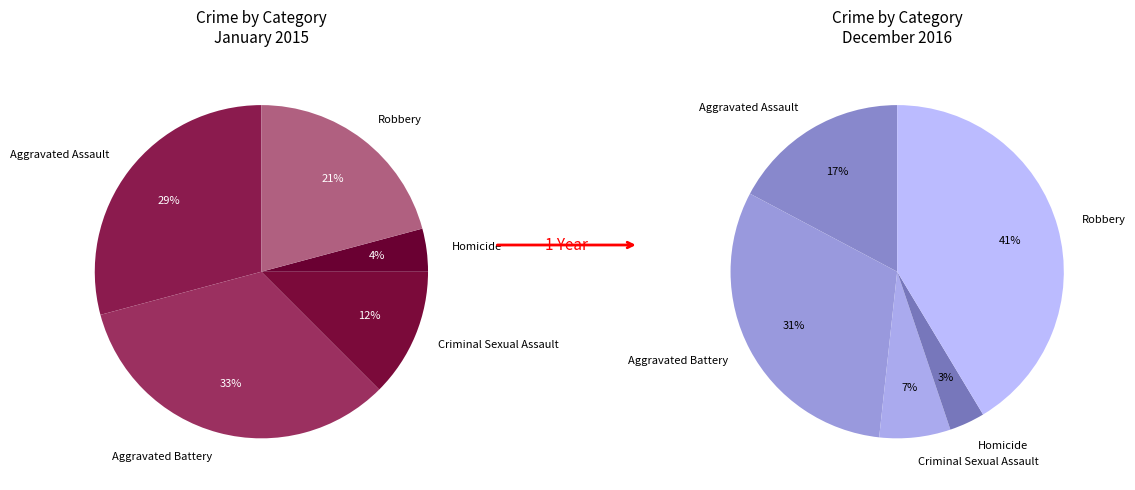

What is the largest slice in the pie chart?

Aggravated Battery